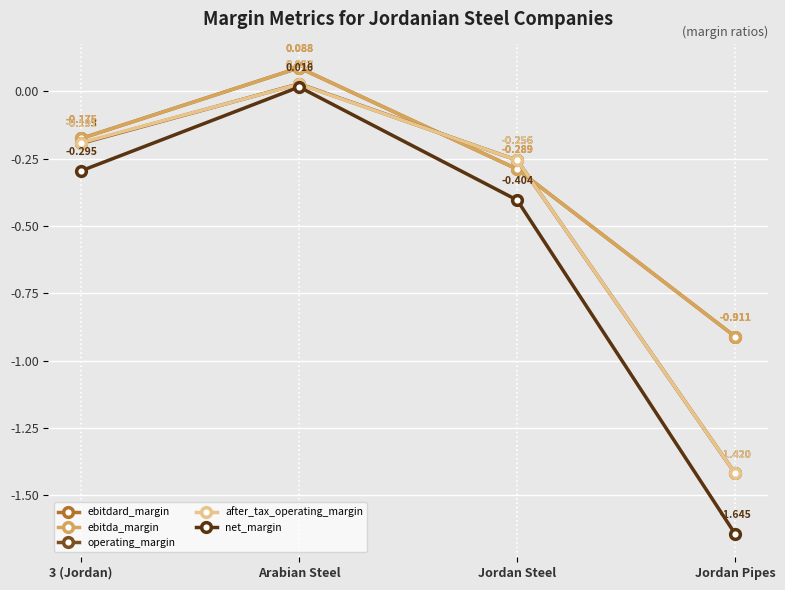

Where is ebitda_margin nearest to the value 0?

Arabian Steel